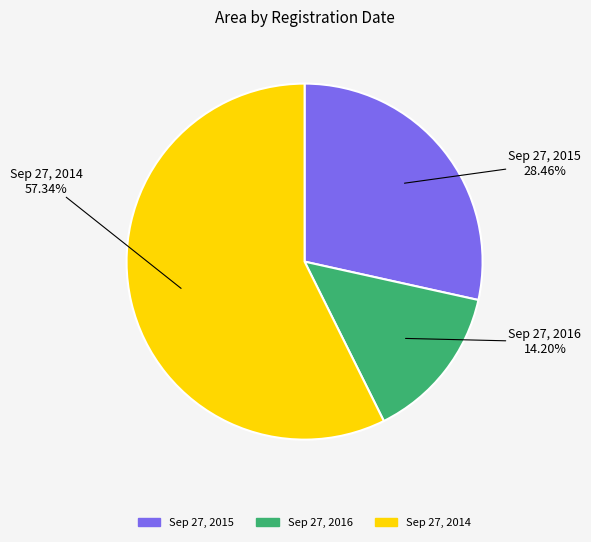

Which category has the biggest portion of the pie?

Sep 27, 2014